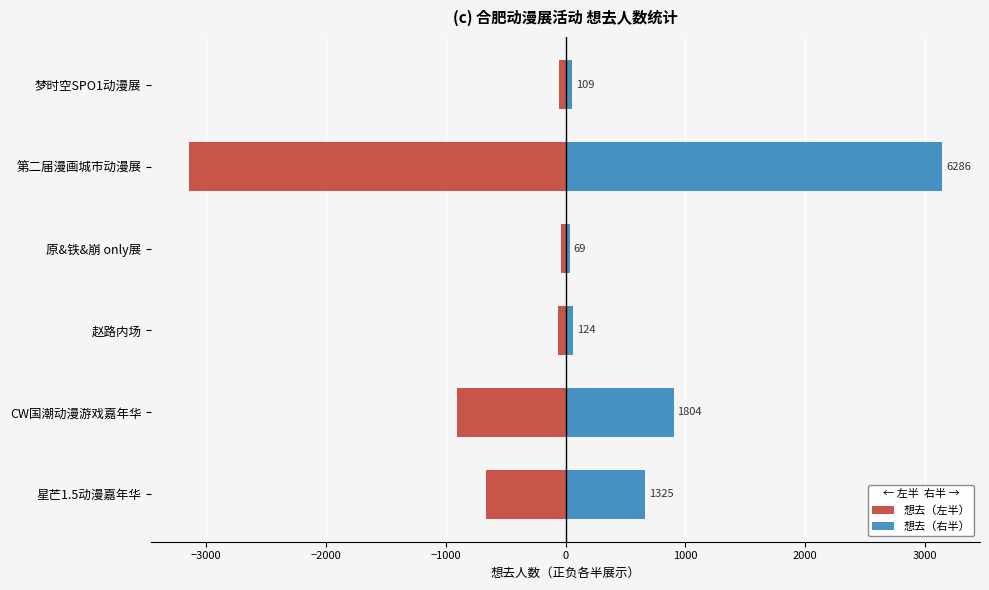

The value of 想去（左半） at 梦时空SPO1动漫展 is -54.5. True or false?

True